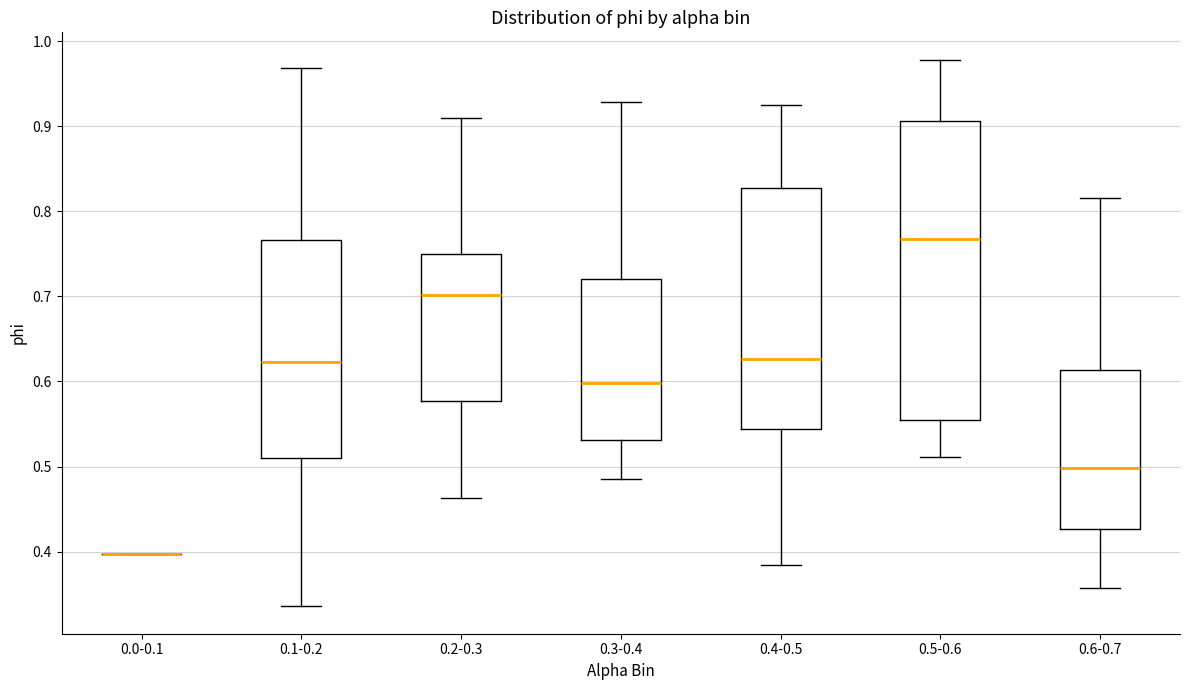

Reading left to right, transcribe this box plot: for each box, give where its median line is, the range the box spans, and where its two whiskers end, as read against the y-axis. The values are not printed on the chart, so give them approximately, as read against the axis.

0.0-0.1: box collapsed to a line at 0.40, whiskers 0.40 to 0.40
0.1-0.2: median 0.62, box 0.51 to 0.77, whiskers 0.34 to 0.97
0.2-0.3: median 0.70, box 0.58 to 0.75, whiskers 0.46 to 0.91
0.3-0.4: median 0.60, box 0.53 to 0.72, whiskers 0.49 to 0.93
0.4-0.5: median 0.63, box 0.54 to 0.83, whiskers 0.38 to 0.93
0.5-0.6: median 0.77, box 0.55 to 0.91, whiskers 0.51 to 0.98
0.6-0.7: median 0.50, box 0.43 to 0.61, whiskers 0.36 to 0.82